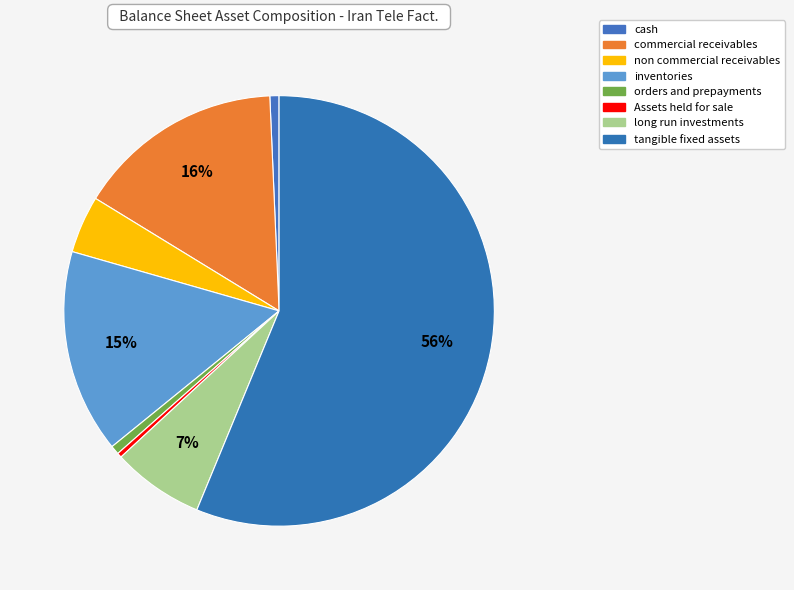

How many segments does this pie chart have?

8